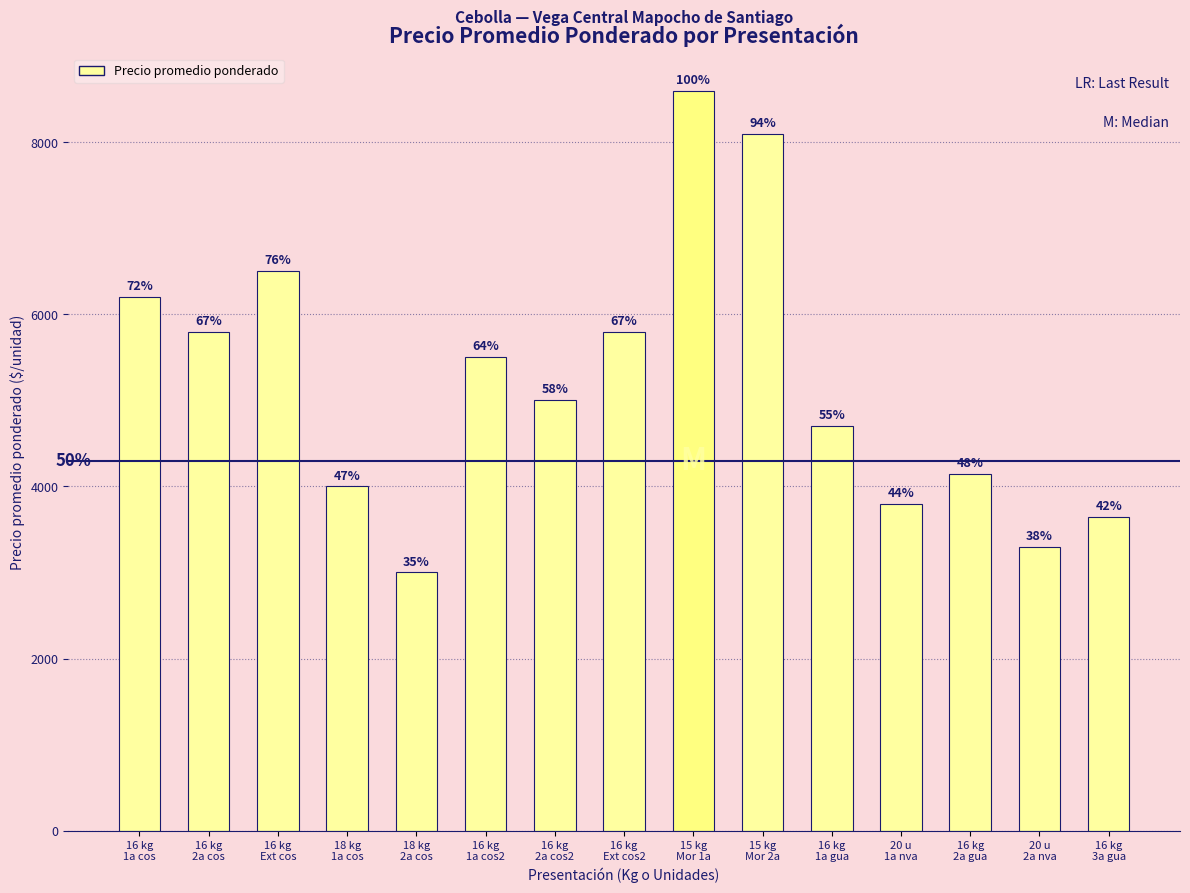

How many bars are there in total?

15